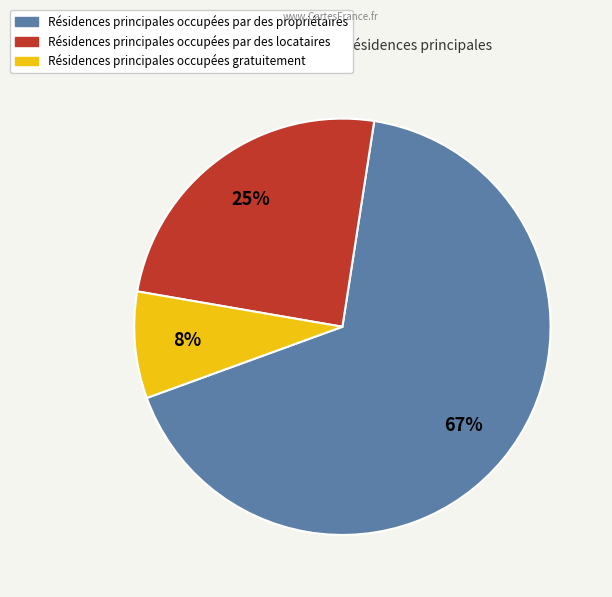

To the nearest percent, what percentage of the pie is Résidences principales occupées gratuitement?

8%